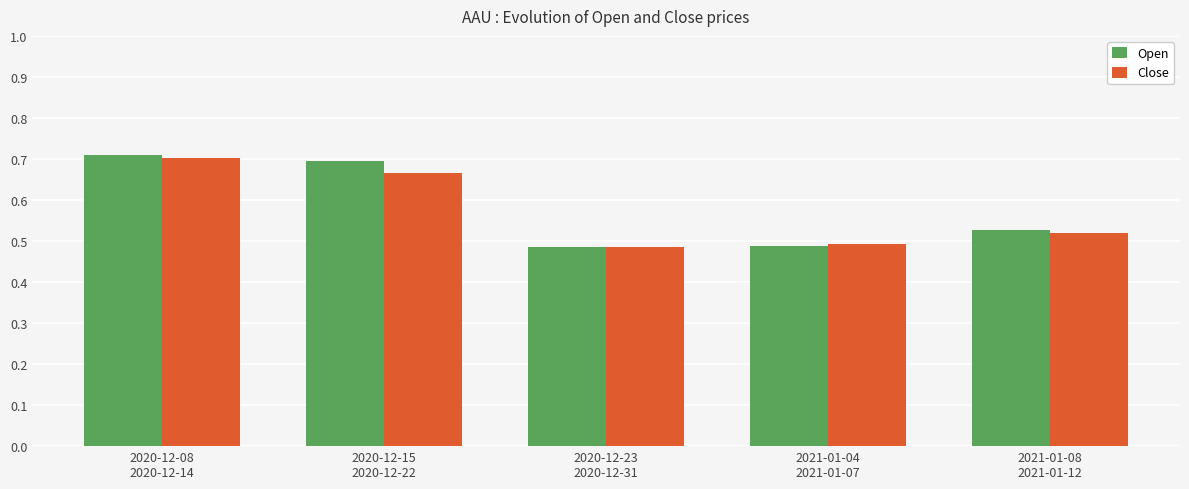

What is the total value across all series at 2020-12-23
2020-12-31?

1.0